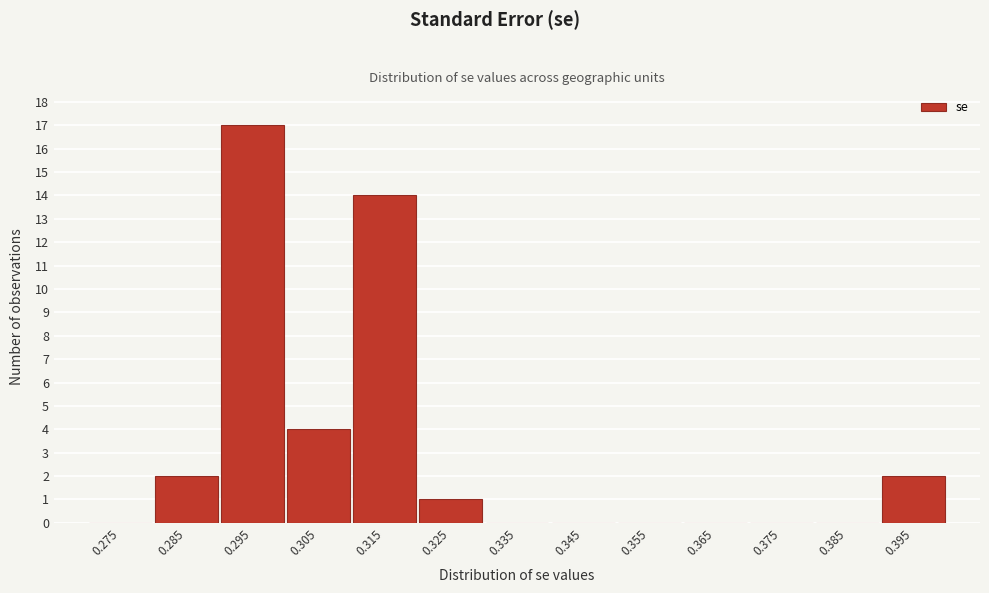

Reading left to right, transcribe this chart: for each bar, give the range it covers on the x-axis and its height. The values are not printed on the chart, so give them approximately, as read against the axis.

0.27 to 0.28: 0
0.28 to 0.29: 2
0.29 to 0.30: 17
0.30 to 0.31: 4
0.31 to 0.32: 14
0.32 to 0.33: 1
0.33 to 0.34: 0
0.34 to 0.35: 0
0.35 to 0.36: 0
0.36 to 0.37: 0
0.37 to 0.38: 0
0.38 to 0.39: 0
0.39 to 0.40: 2